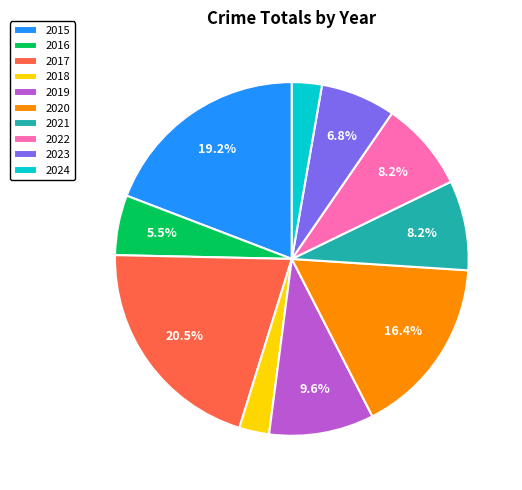

What percentage is NOT represented by 2016?

94.5%